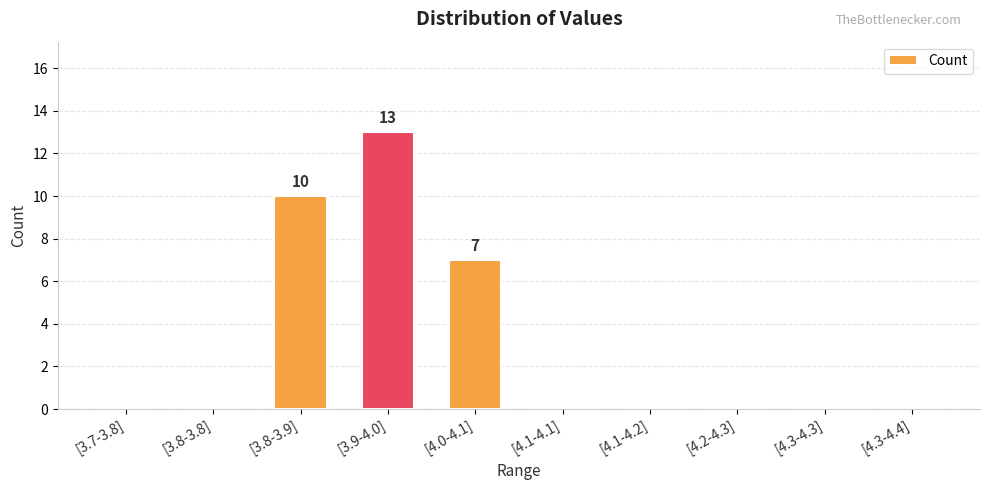

What is the sum of the values at [4.0-4.1] and [3.9-4.0]?

20